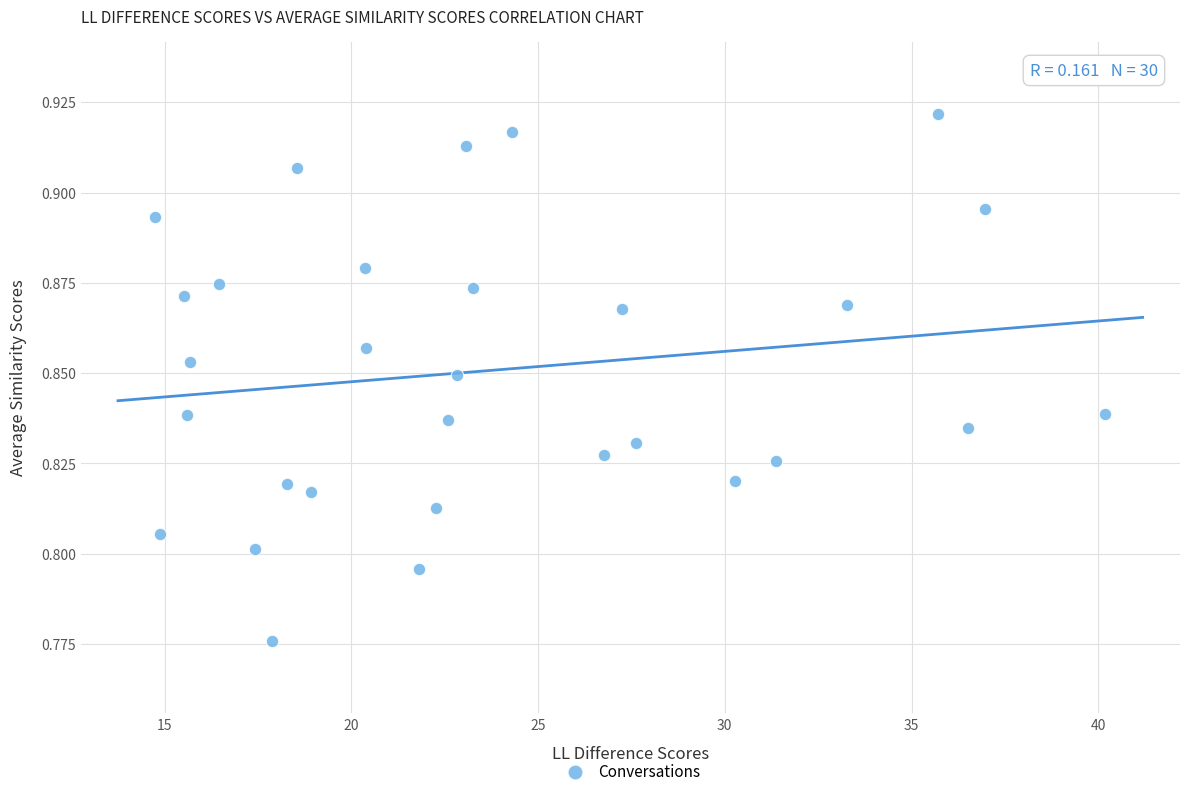

What is the range of X values (max minus min)?

25.4